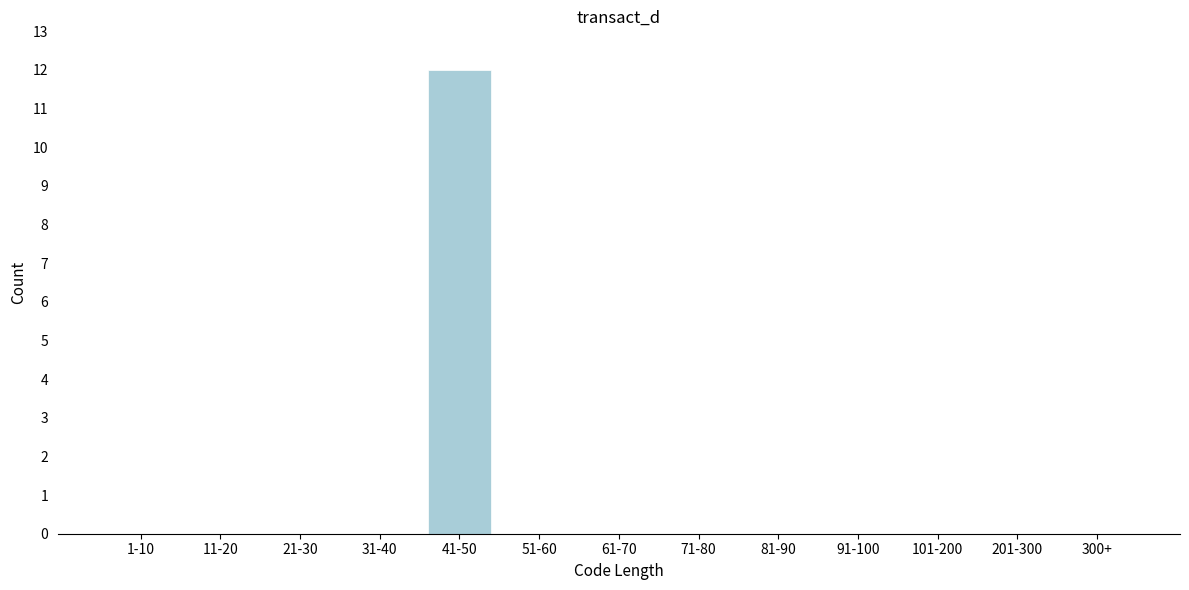

Reading left to right, list all the values displayed in this chart.

1-10=0	11-20=0	21-30=0	31-40=0	41-50=12	51-60=0	61-70=0	71-80=0	81-90=0	91-100=0	101-200=0	201-300=0	300+=0